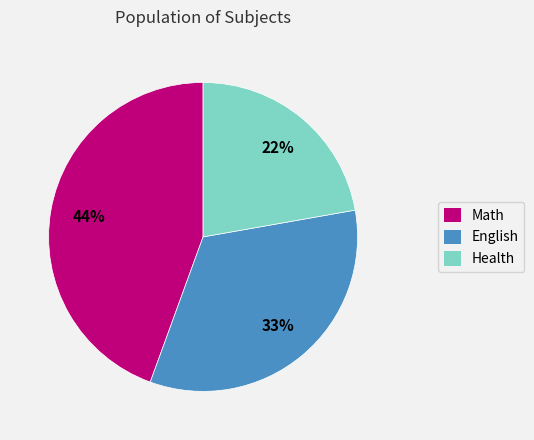

Does Math represent more than half of the total?

No